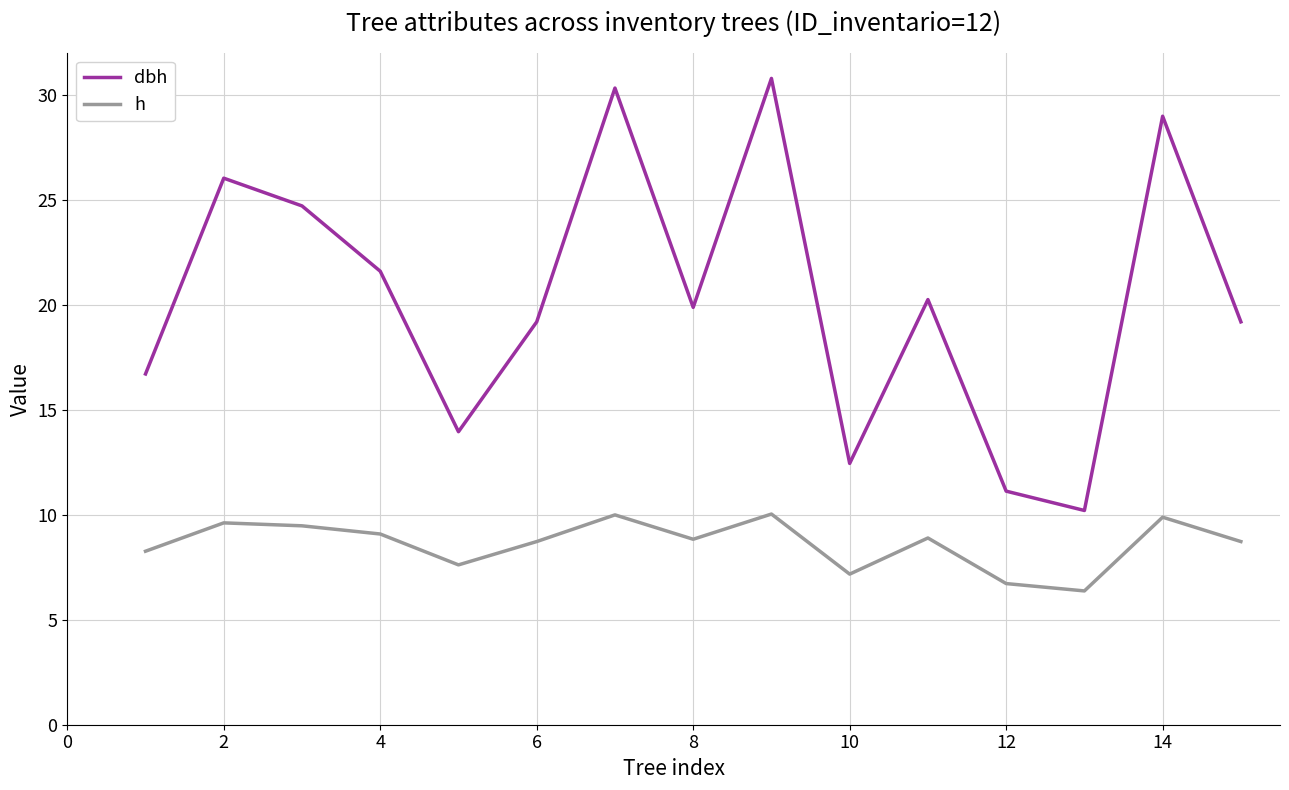

Does the chart have visible grid lines?

Yes